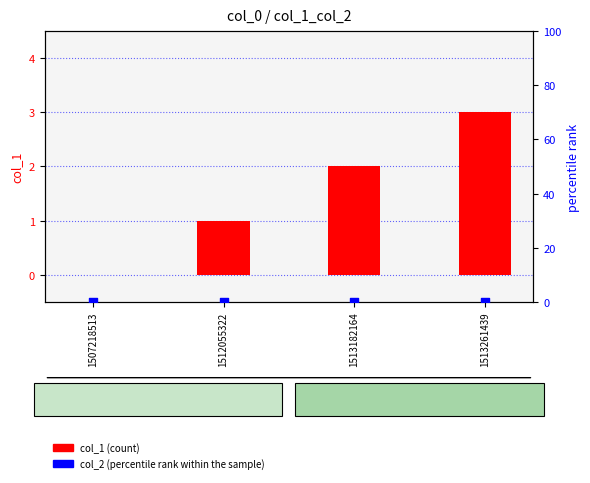

At which category is the sum across all series the highest?

1513261439